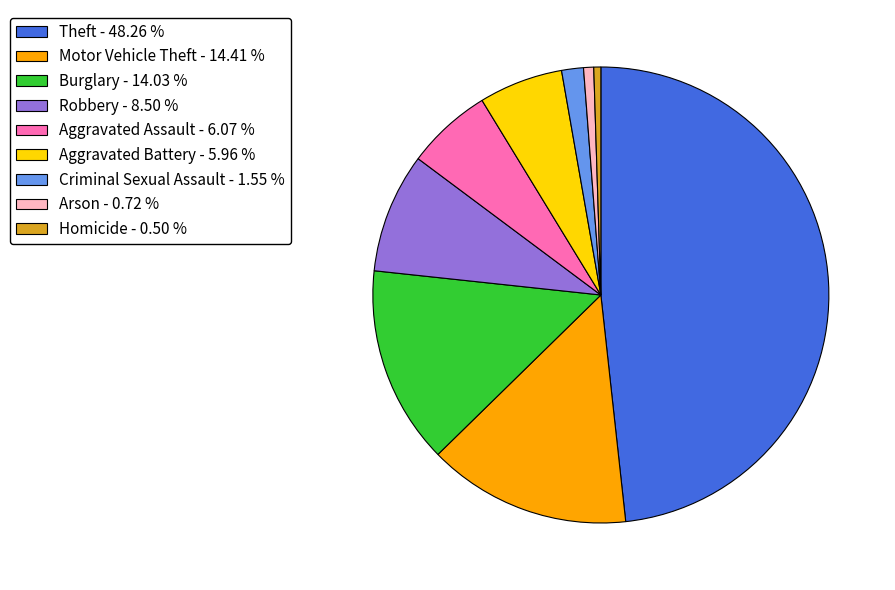

Do Criminal Sexual Assault - 1.55 % and Motor Vehicle Theft - 14.41 % together represent more than half of the pie?

No